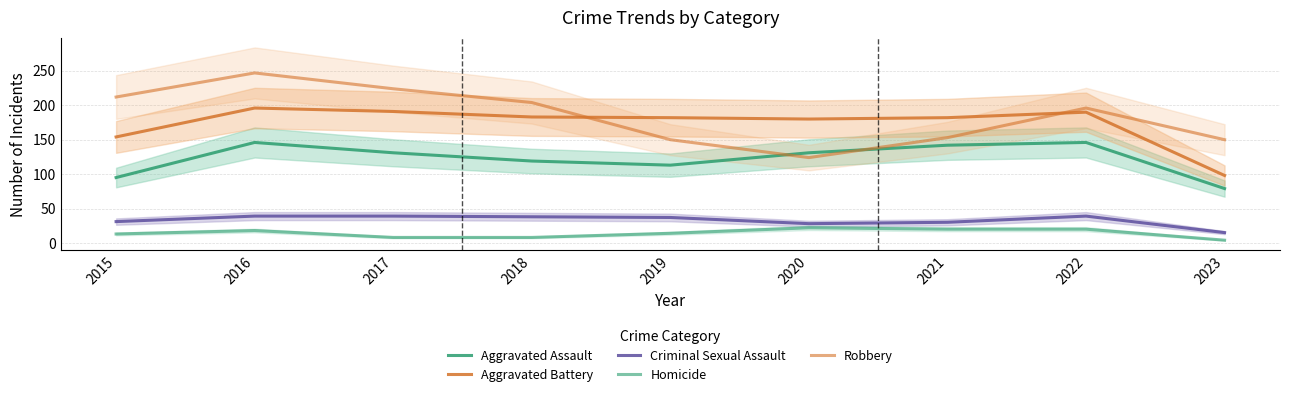

True or false: Homicide has more than 2 interior local peaks.

False